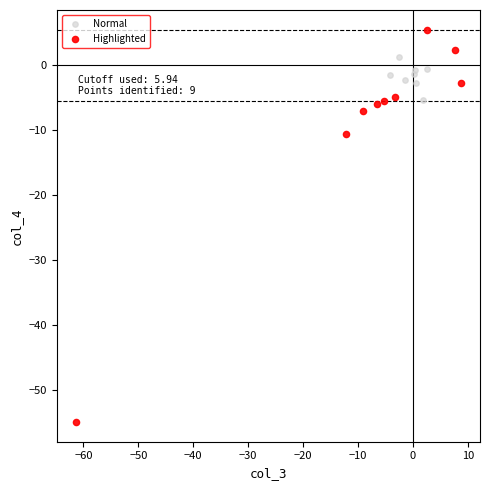

Which series has the widest spread of Y values?

Highlighted